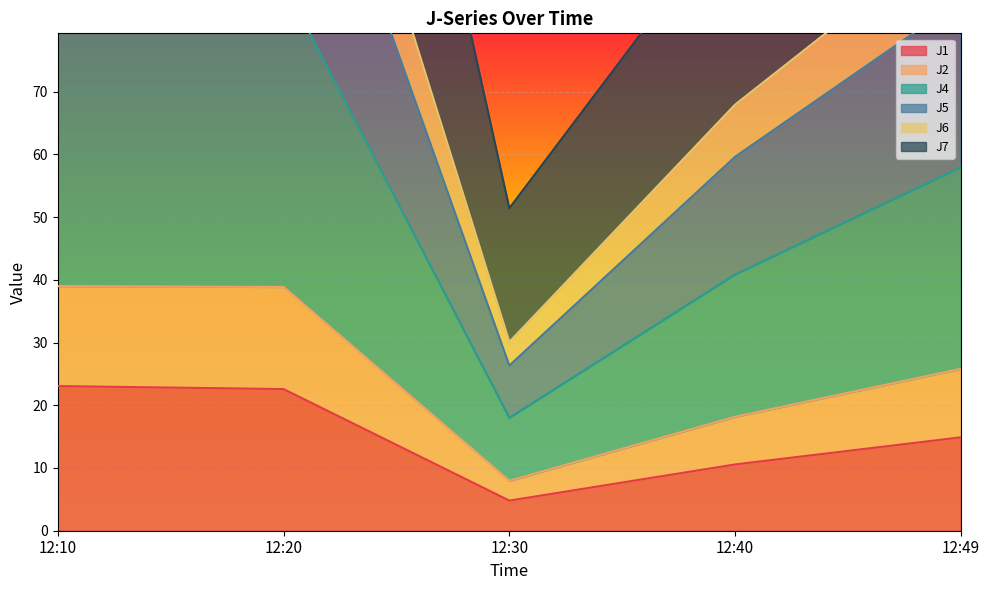

Which label corresponds to the smallest value in the chart?

12:30